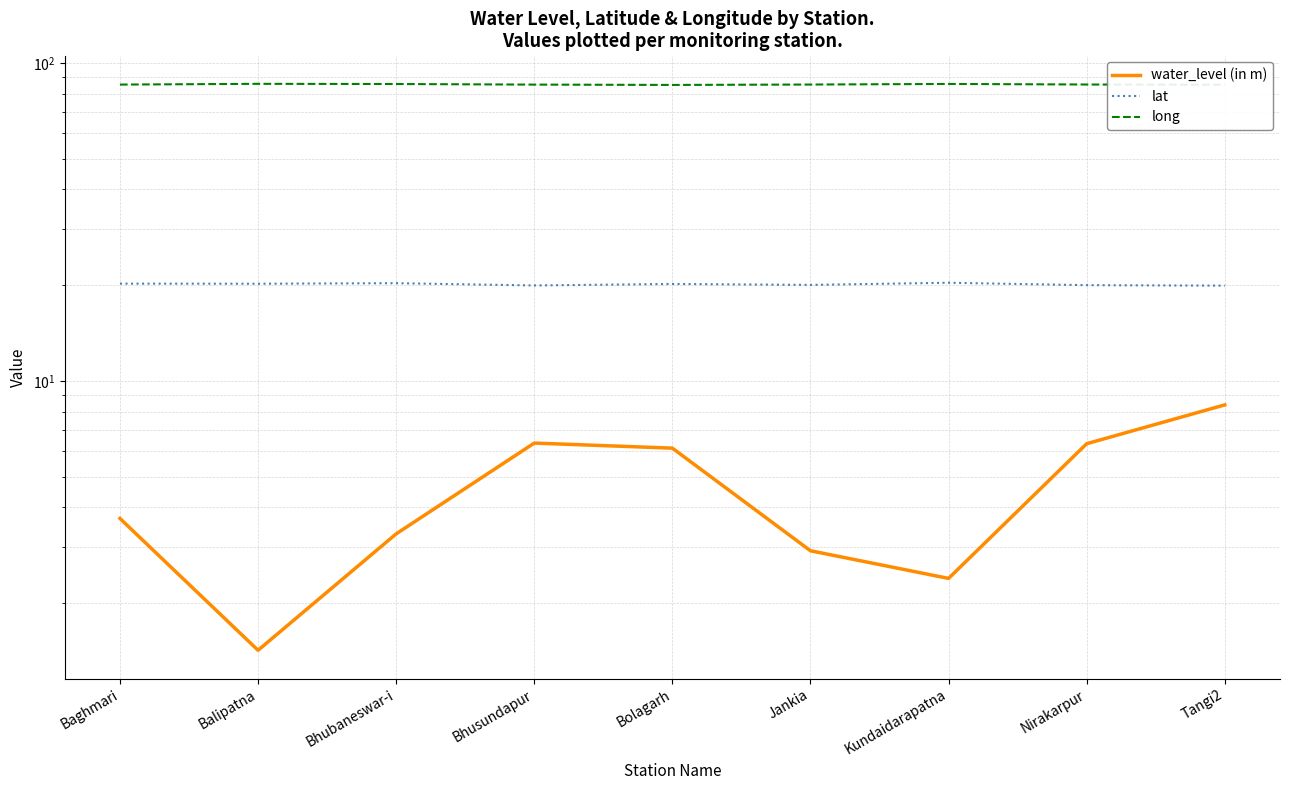

What is the lowest value of the water_level (in m) series?

1.4